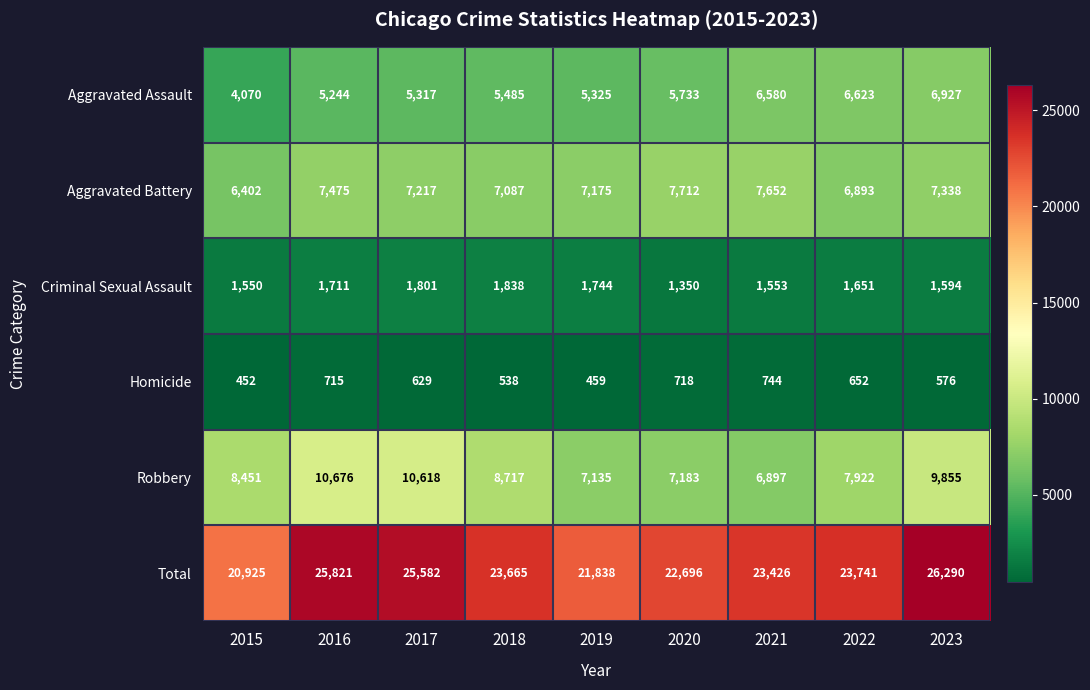

What is the total value across all series at 2016?

51642